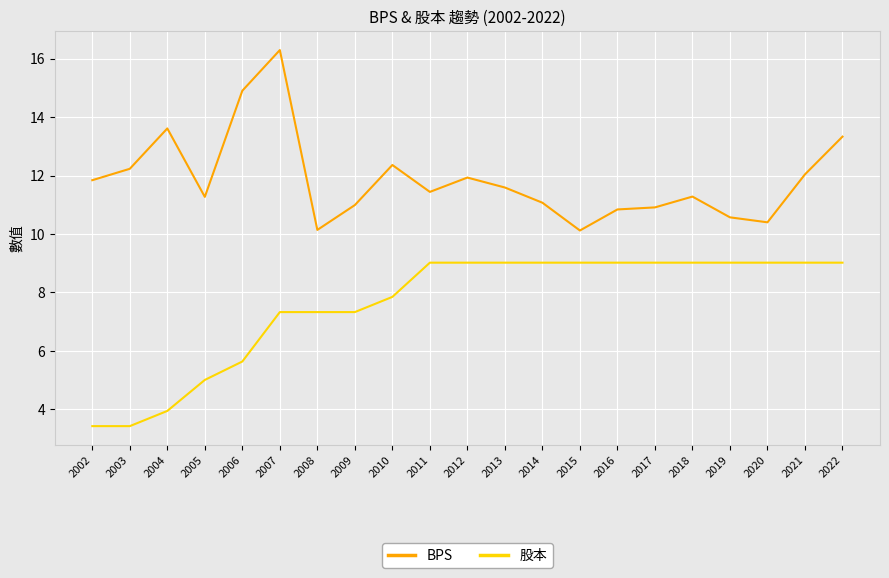

Which series changed the most between 2007 and 2015?

BPS